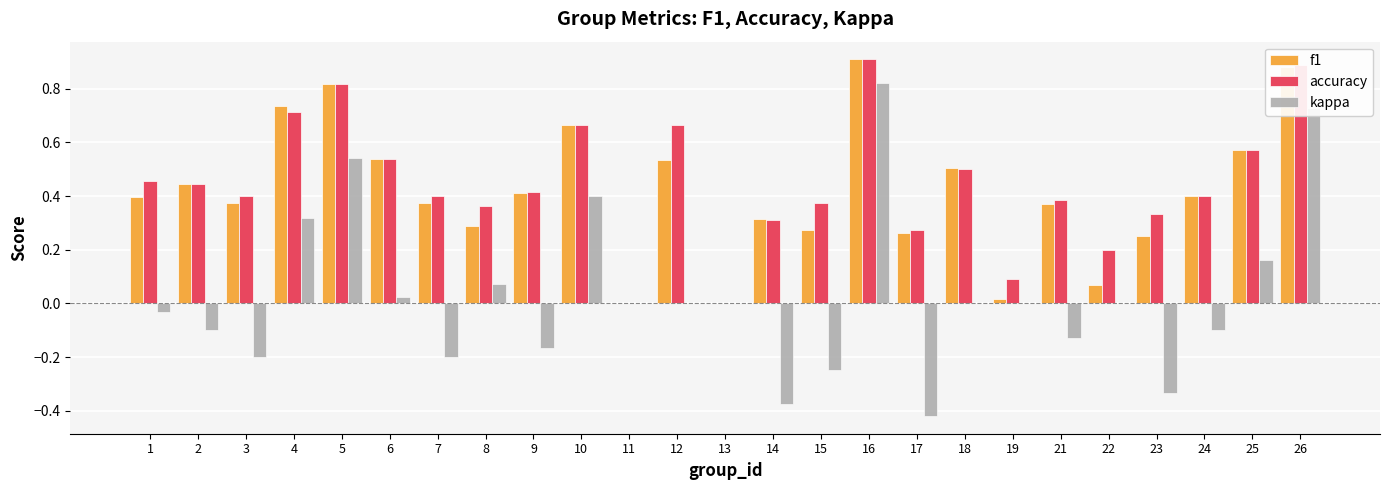

Which series changed the most between 25 and 26?

kappa